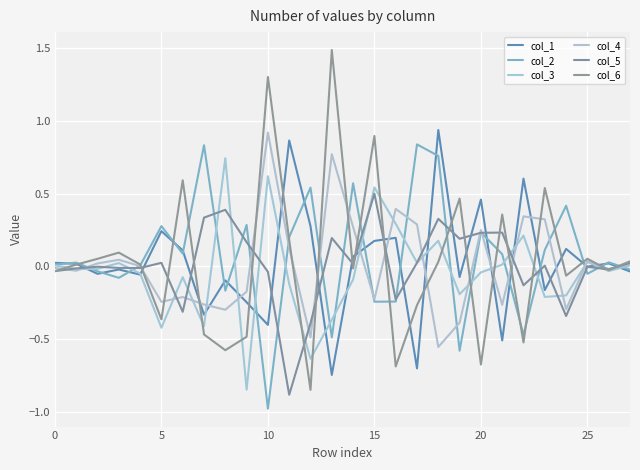

Which series has the largest range (max minus min)?

col_6